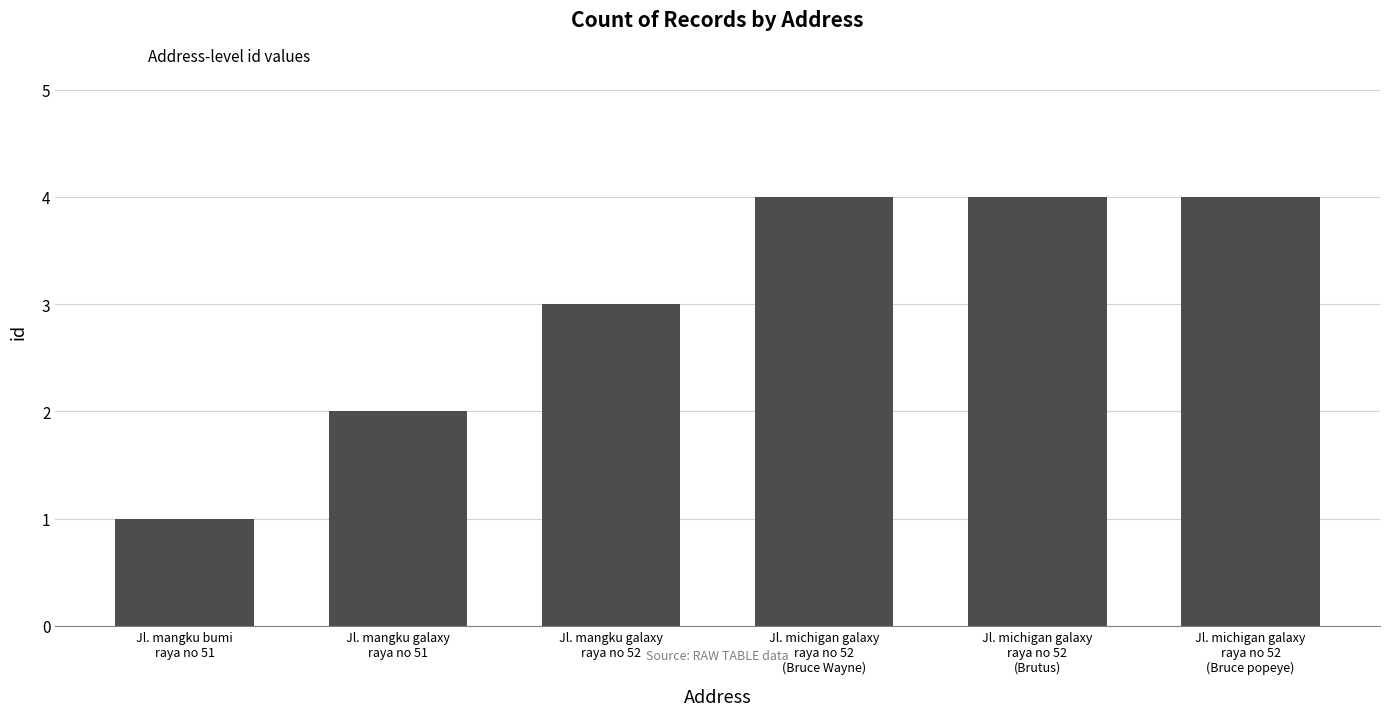

Is it true that the value at Jl. mangku galaxy
raya no 52 is 3?

True